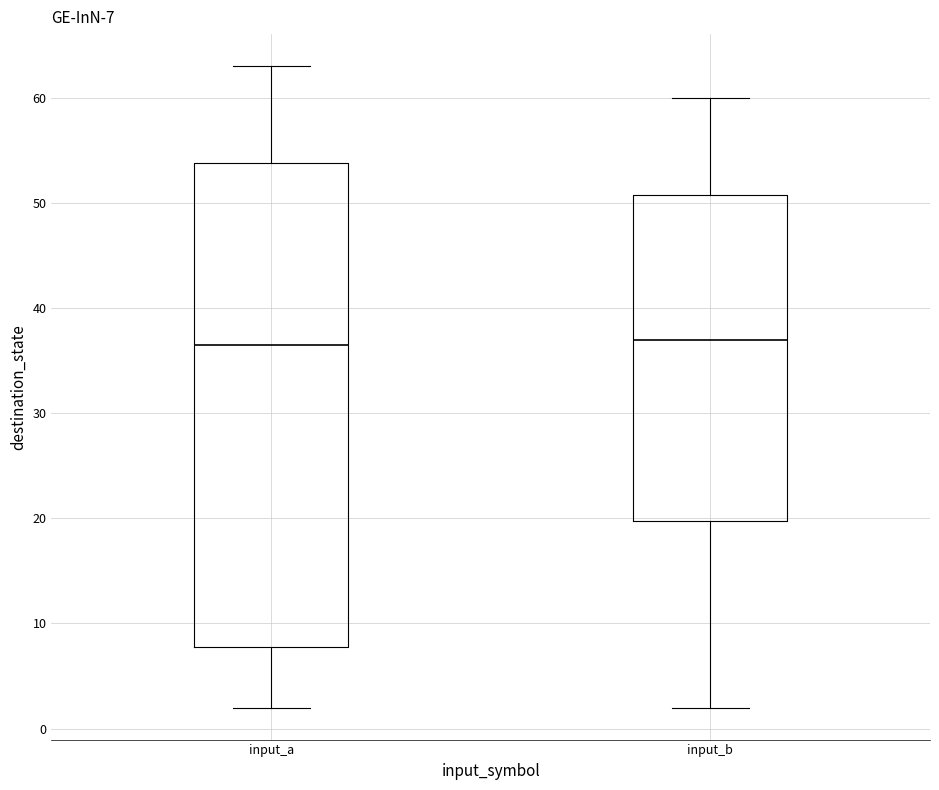

Which box is the tallest, from its lower edge to its upper edge?

input_a